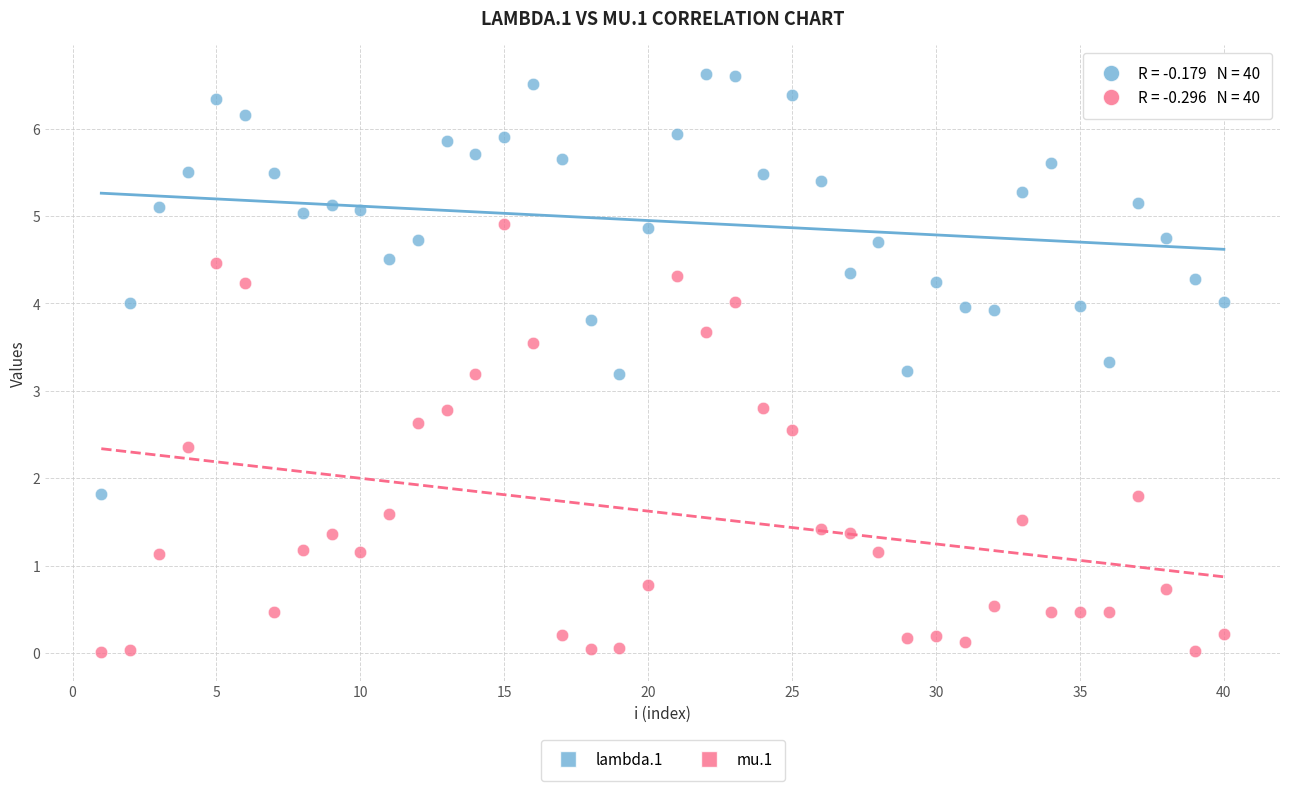

Across all data points, what is the range of Y values (max minus min)?

6.6